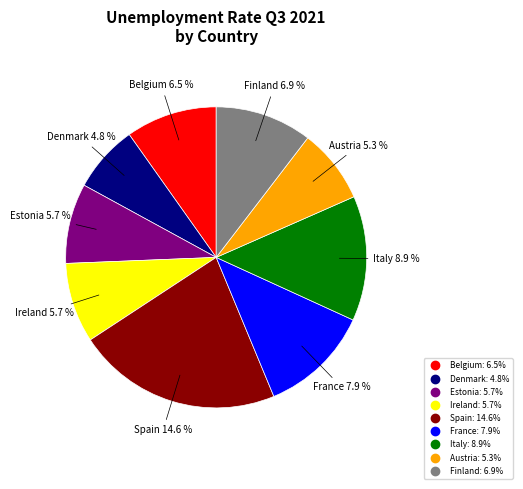

What portion of the pie excludes France?

88.1%